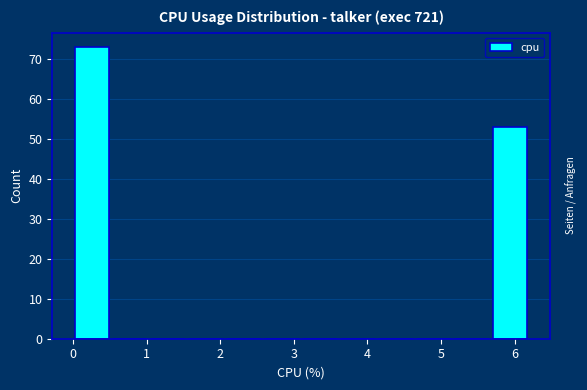

Over which range of the x-axis is the bar tallest?

0.0 to 0.5